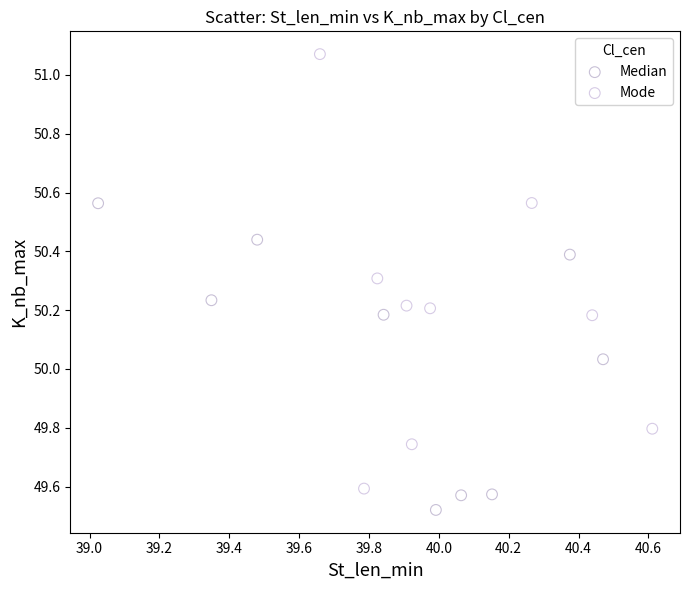

Which series has the widest spread of Y values?

Mode